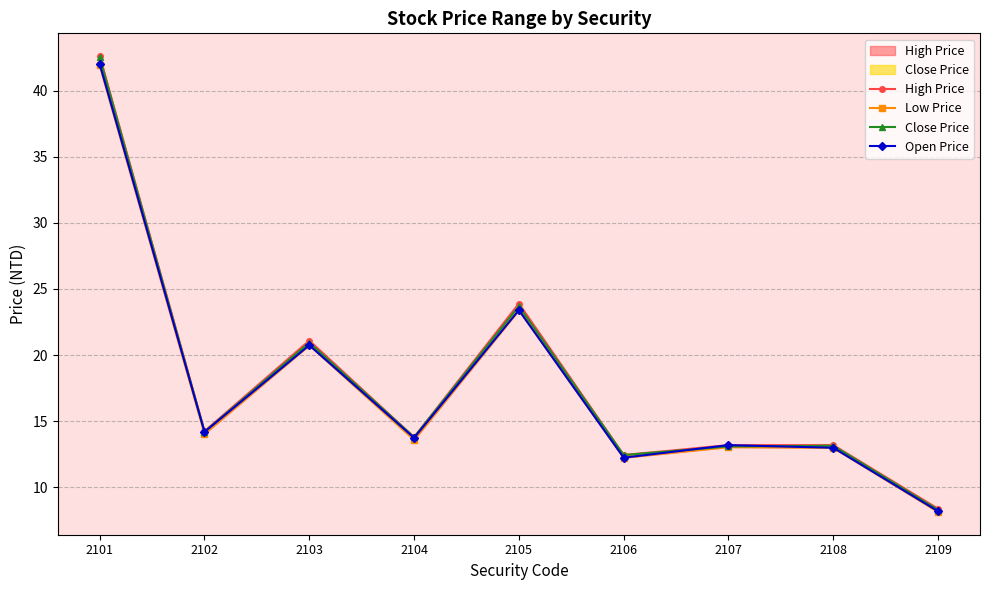

True or false: Close Price has a value of 13.8 at 2104.

True